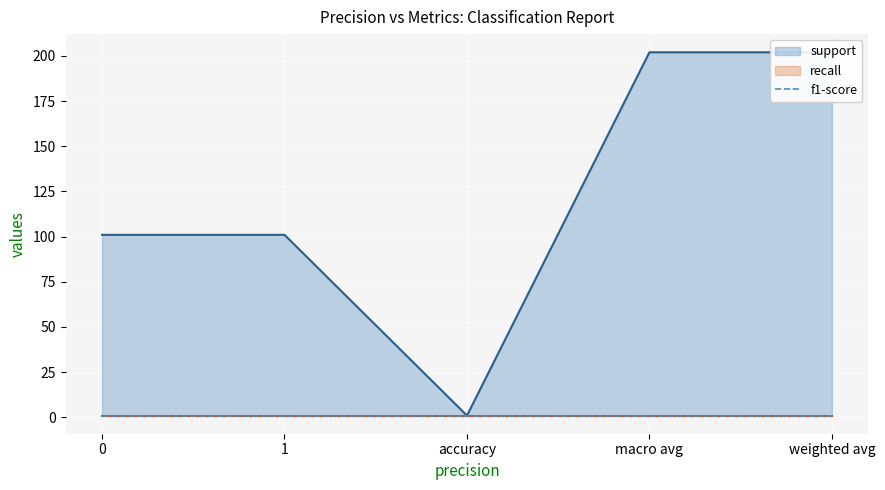

Reading left to right, what are all the values shown in this chart?

support: 0=101	1=101	accuracy=1	macro avg=202	weighted avg=202
recall: 0=1	1=1	accuracy=1	macro avg=1	weighted avg=1
f1-score: 0=1	1=1	accuracy=1	macro avg=1	weighted avg=1